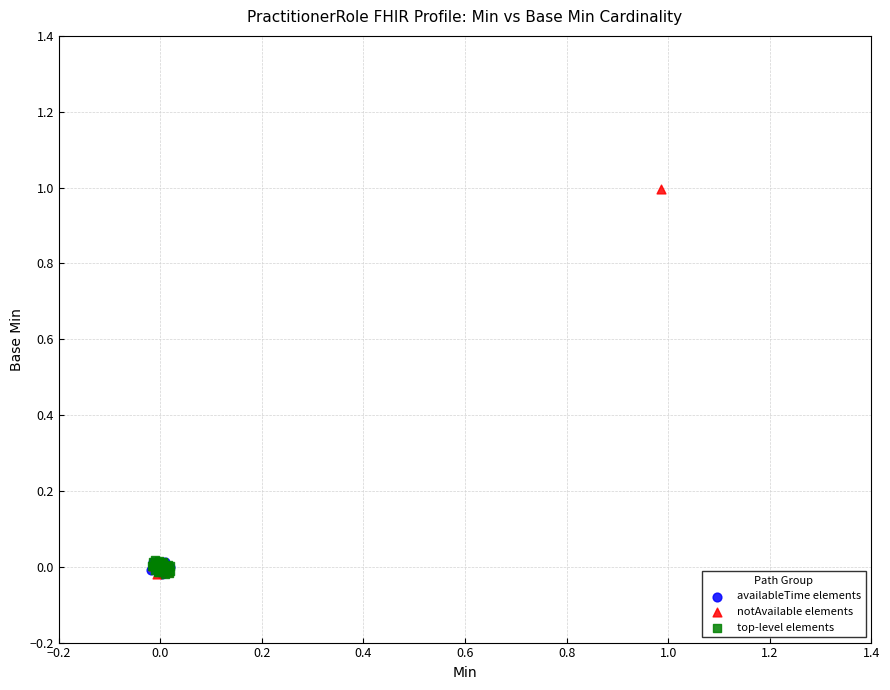

Which series has the widest spread of Y values?

notAvailable elements